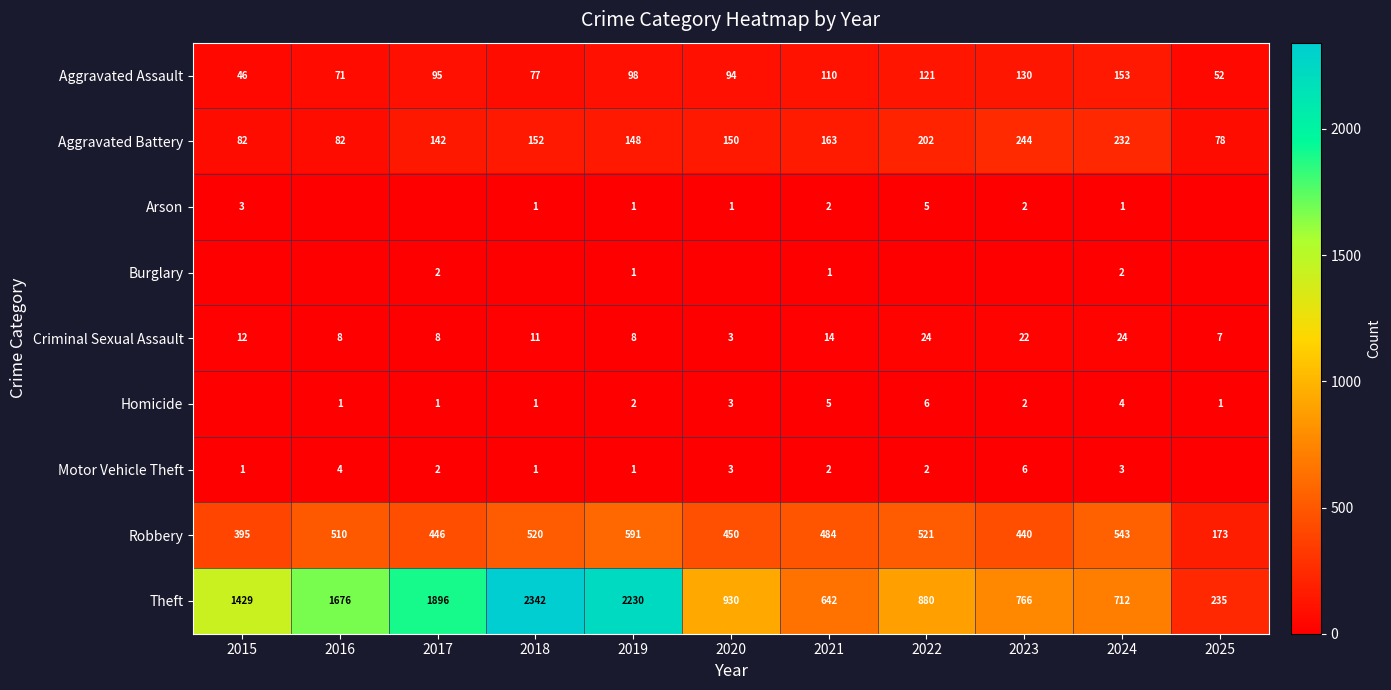

What is the total value across all series at 2023?

1612